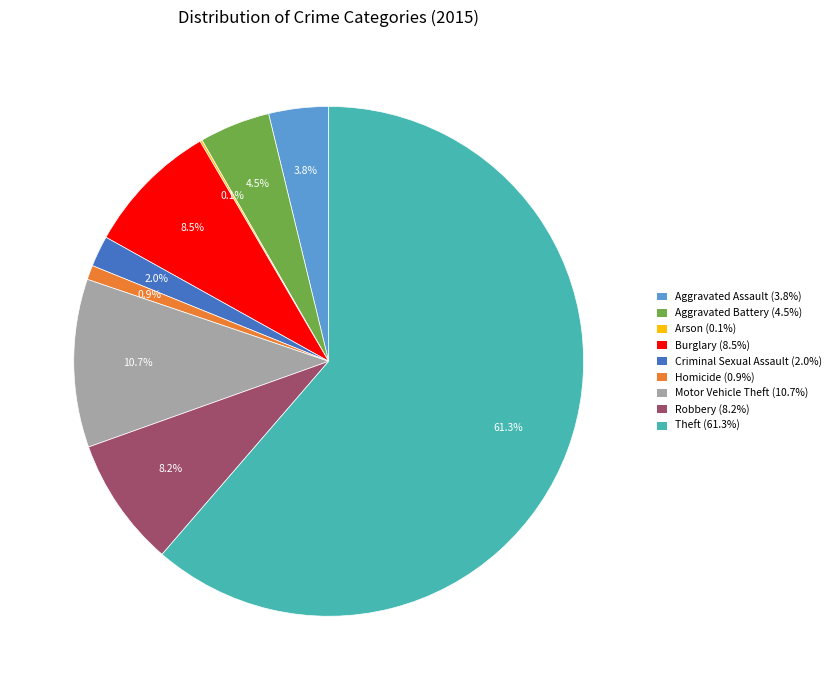

Does any single category account for the majority?

Yes